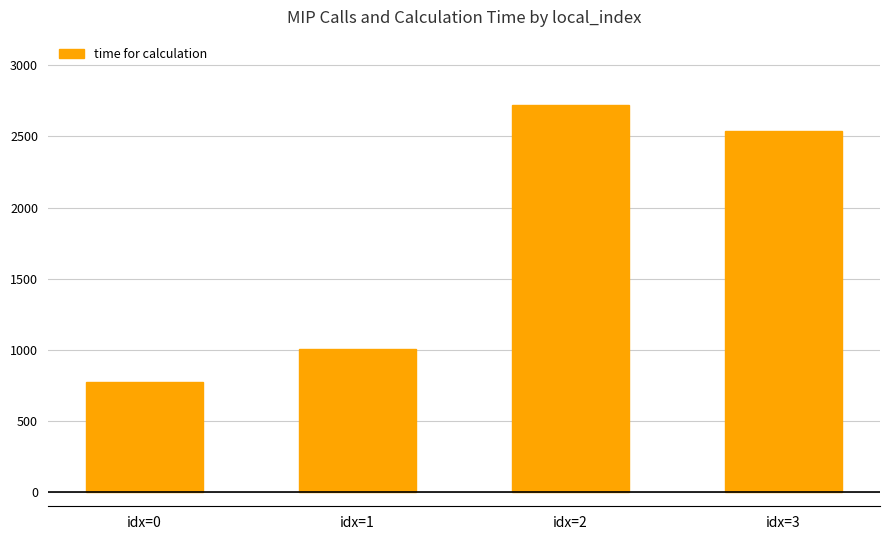

Approximately how many times larger is the value at idx=3 compared to idx=0?

3.3